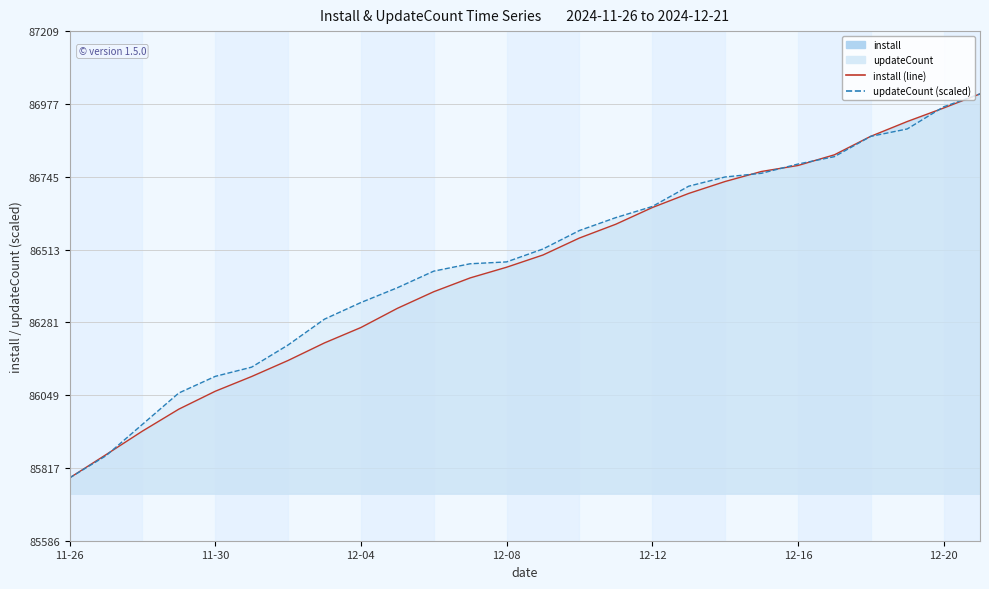

At 15, list the series in order from largest to smallest.

updateCount (scaled), install (line)